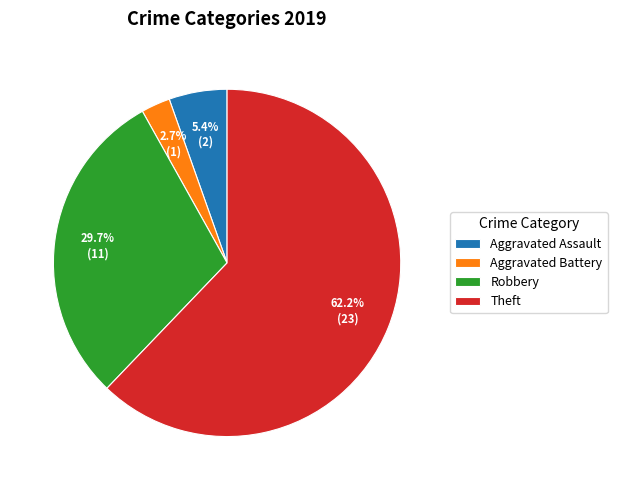

What percentage is NOT represented by Robbery?

70.3%